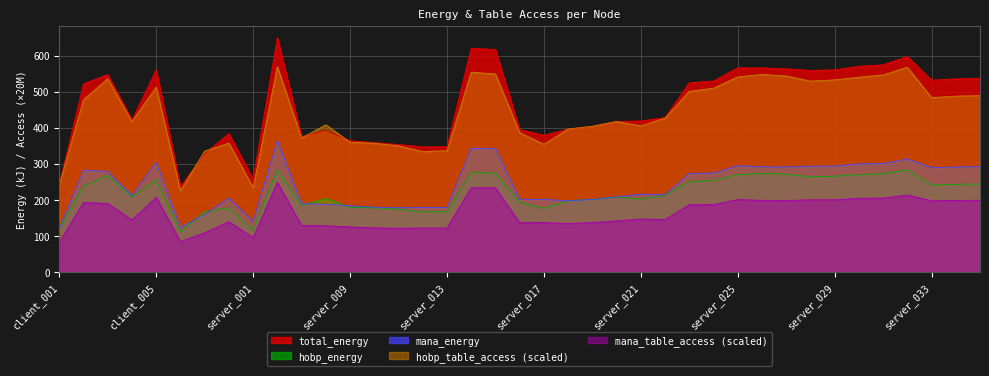

What are all the series names shown in the legend?

total_energy, hobp_energy, mana_energy, hobp_table_access (scaled), mana_table_access (scaled)